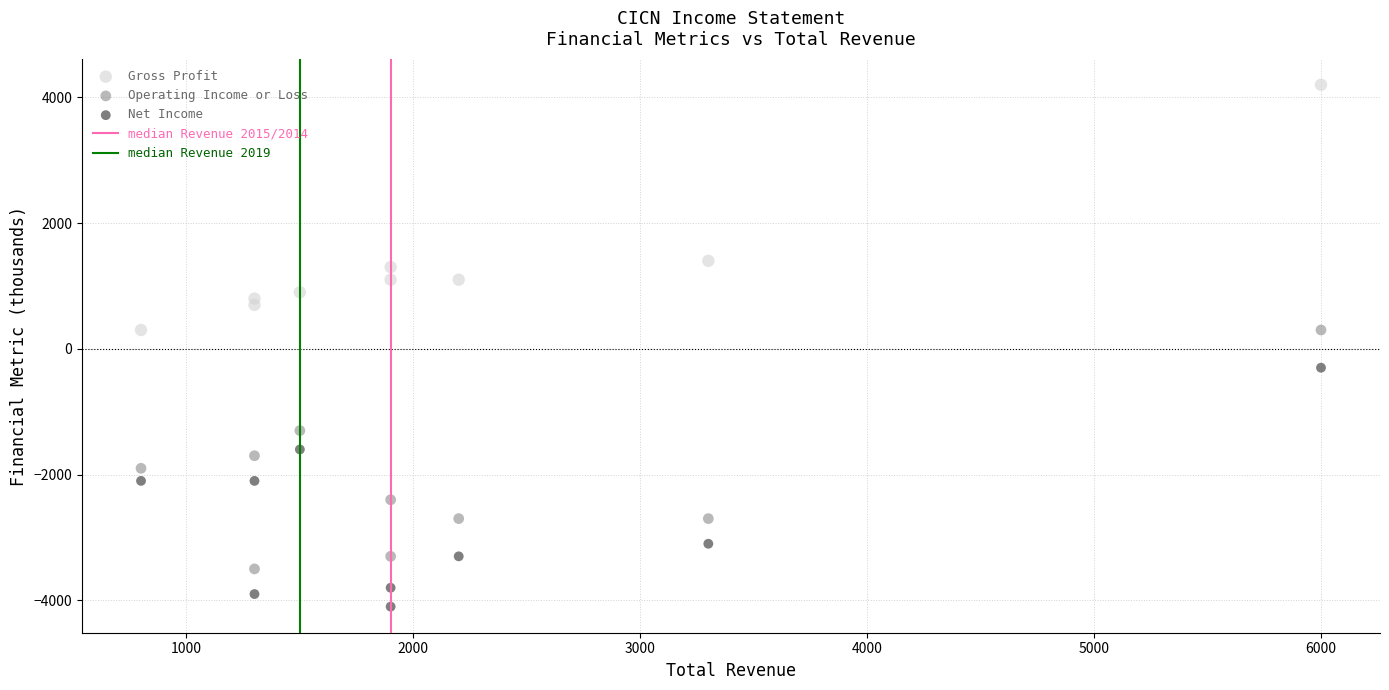

Which series reaches the minimum Y coordinate?

Net Income